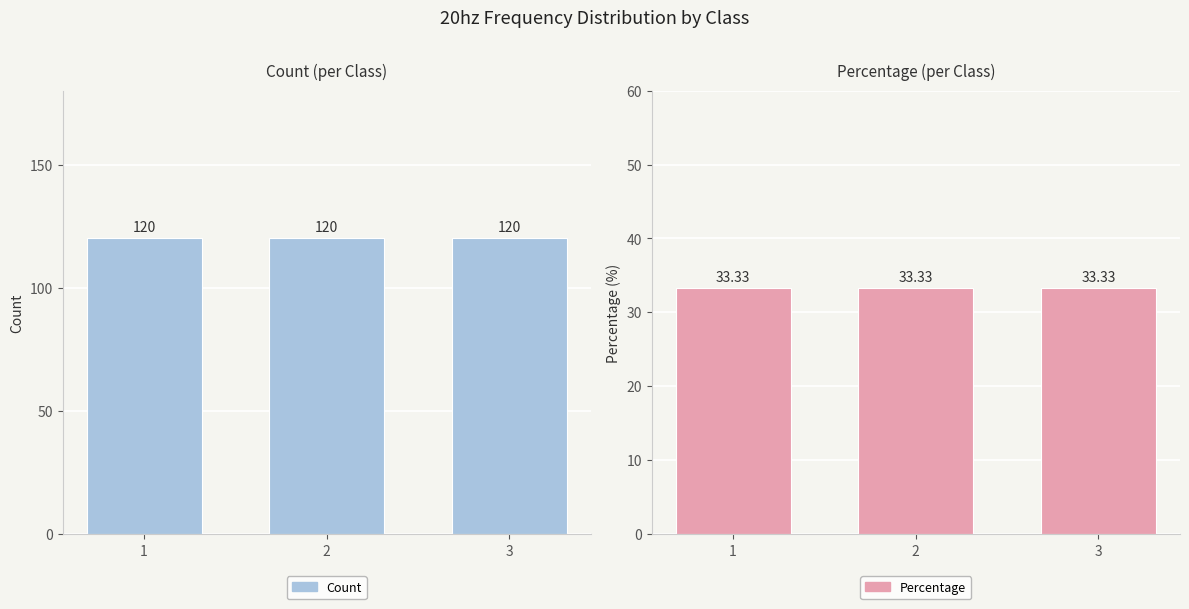

Which category has the highest value in the Count series?

1